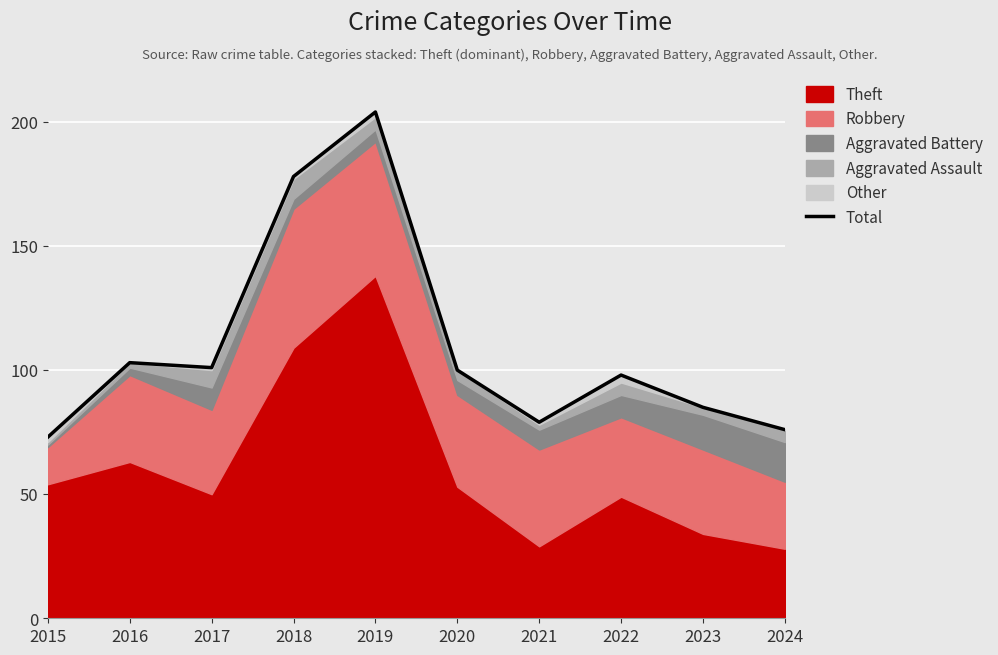

Rank the categories by value from lowest to highest.

2015, 2024, 2021, 2023, 2022, 2020, 2017, 2016, 2018, 2019